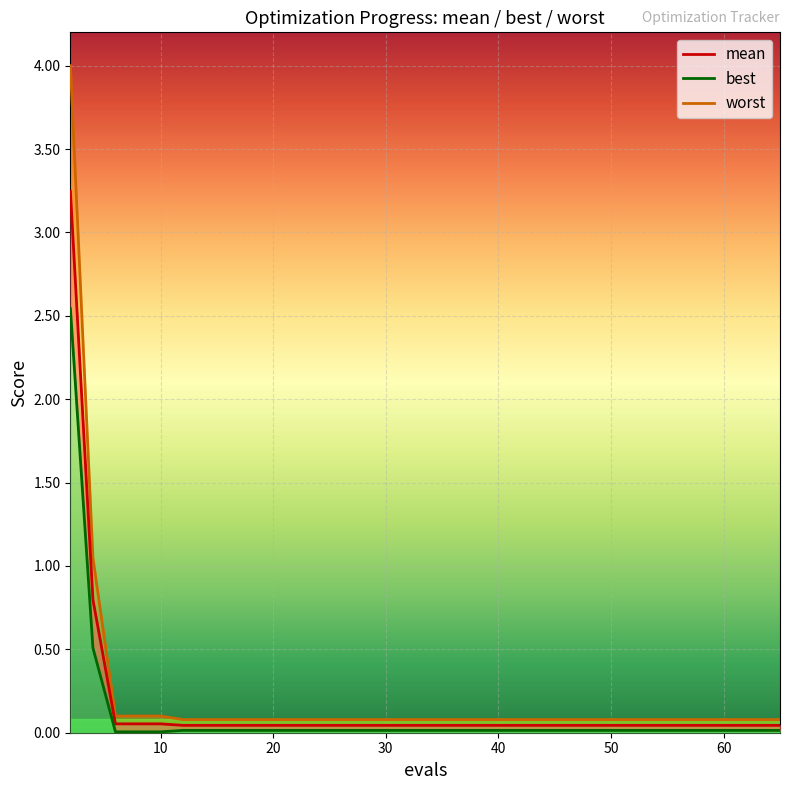

Rank the categories by worst value from highest to lowest.

2, 4, 6, 8, 10, 12, 24, 30, 36, 40, 45, 50, 55, 60, 65